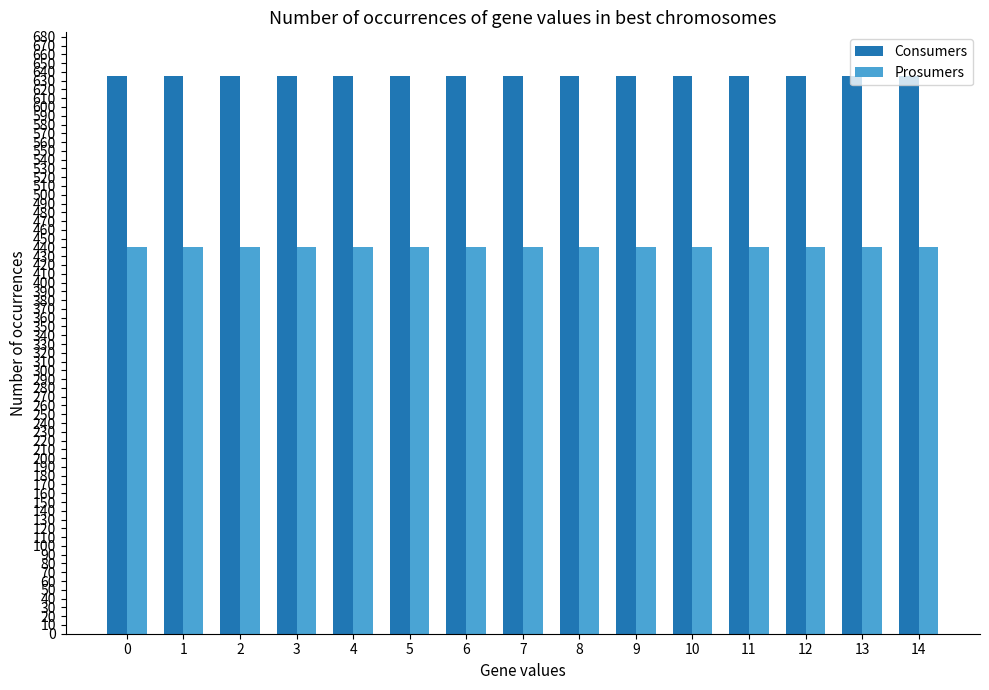

What is the minimum value for Prosumers?

440